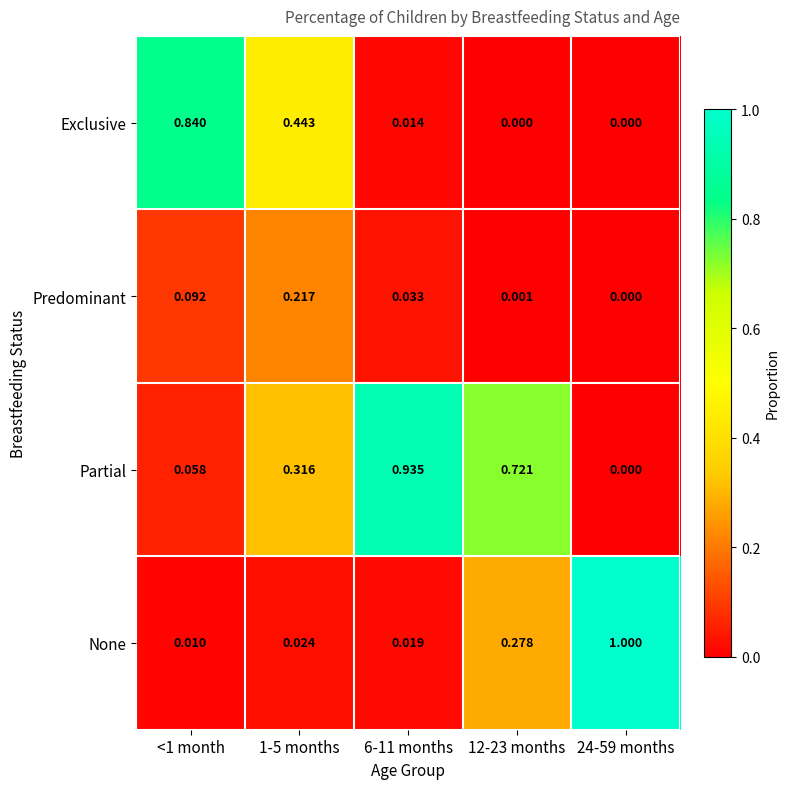

Count the number of data series in this chart.

4